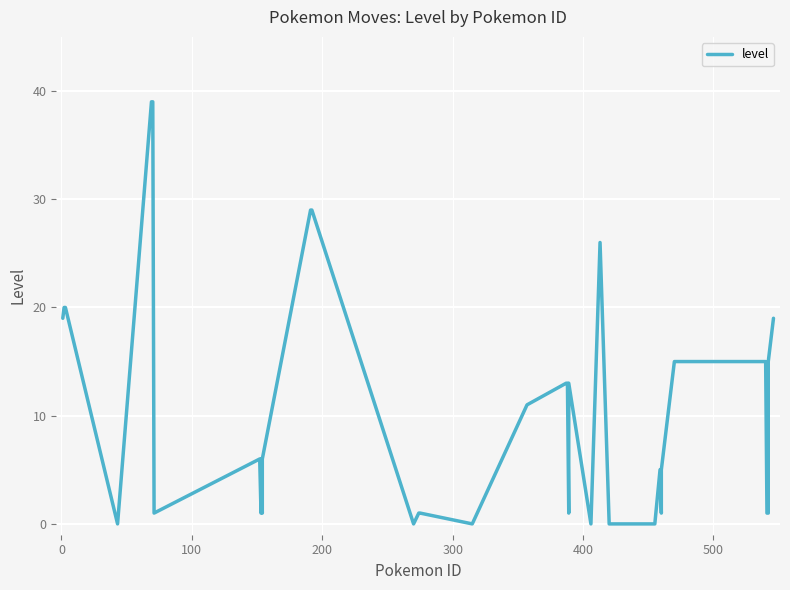

How many values are below 6?

17